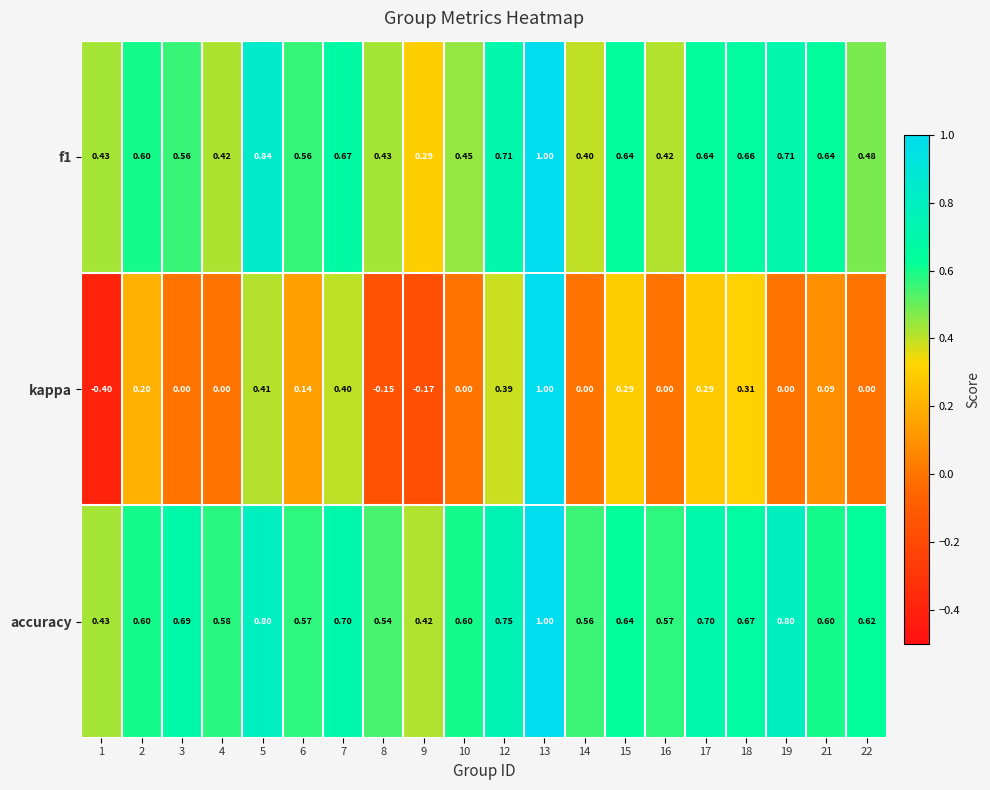

Which series changed the most between 12 and 15?

accuracy